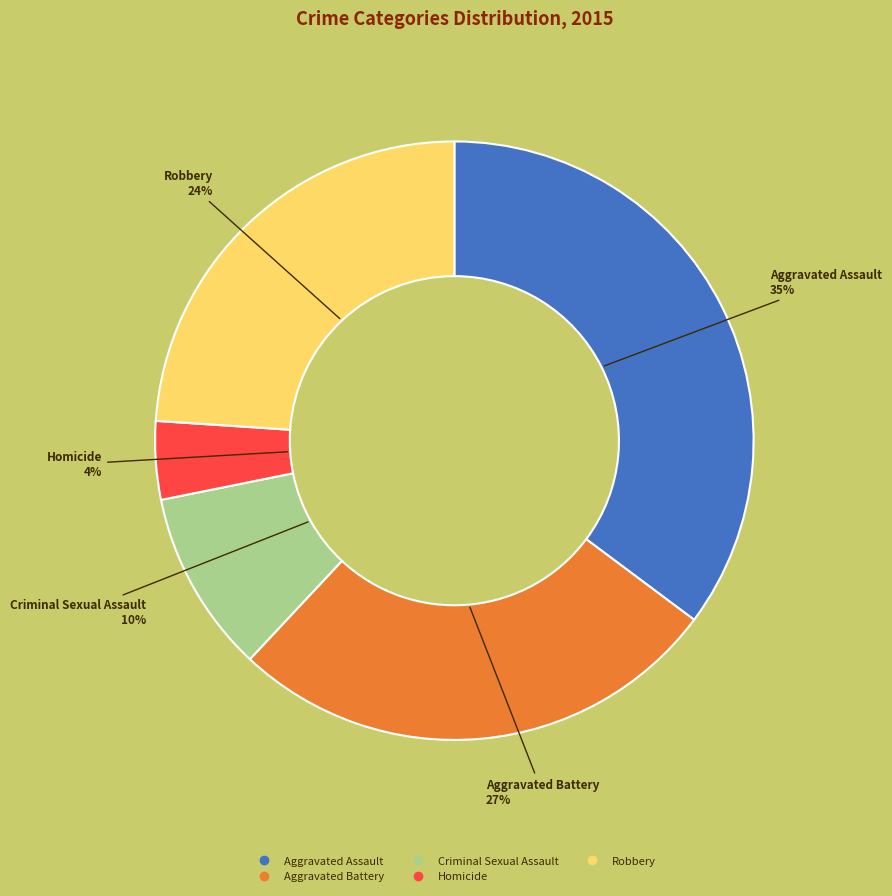

How many slices are in this pie chart?

5